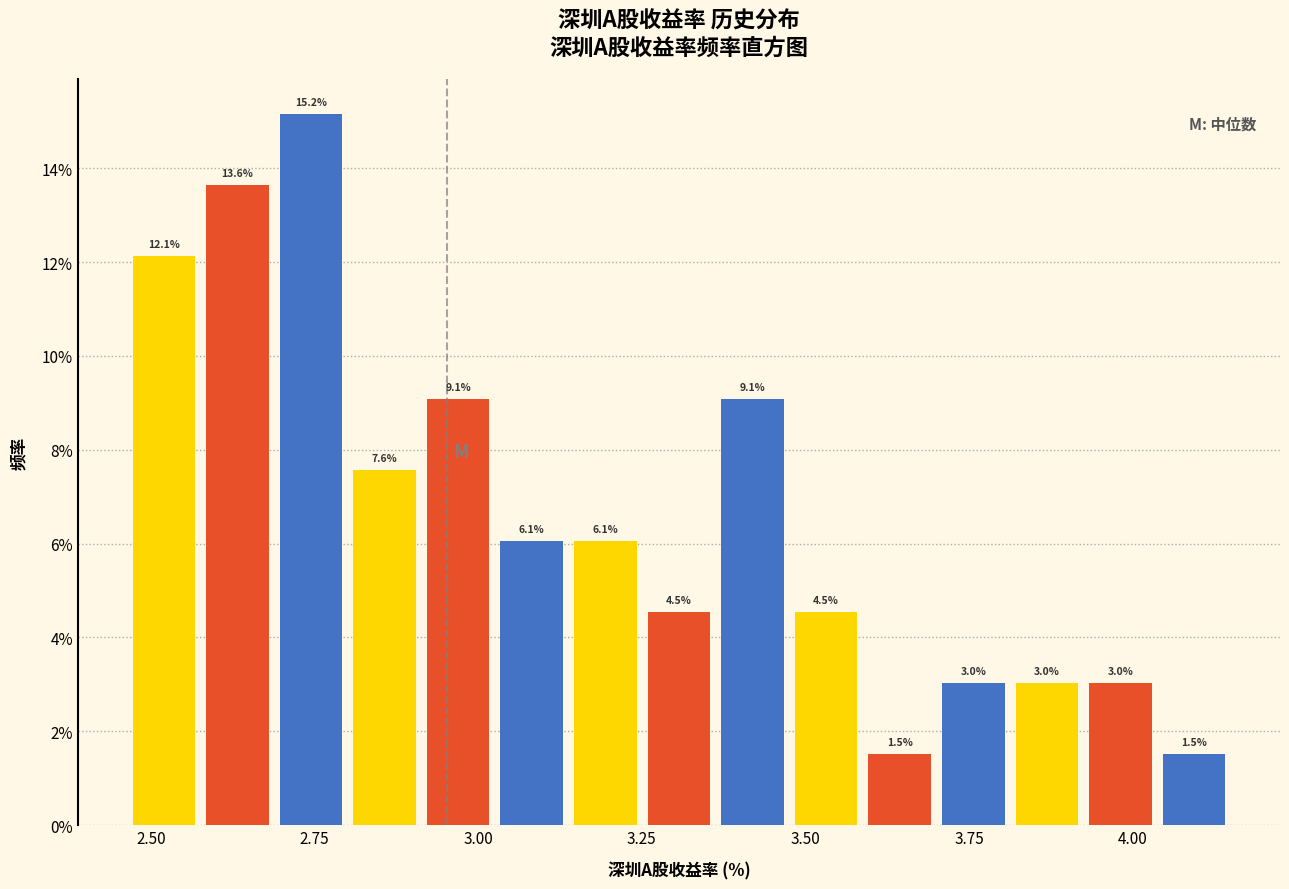

Around what value on the x-axis is the tallest bar? Give the approximate position of its centre, as read against the axis.

2.75